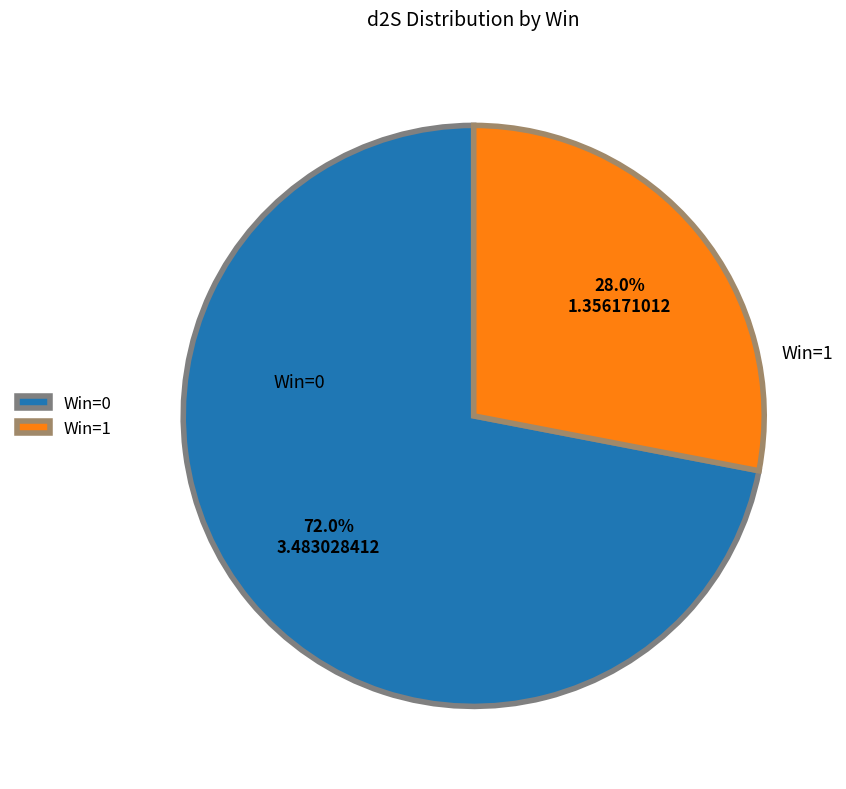

What is the largest slice in the pie chart?

Win=0